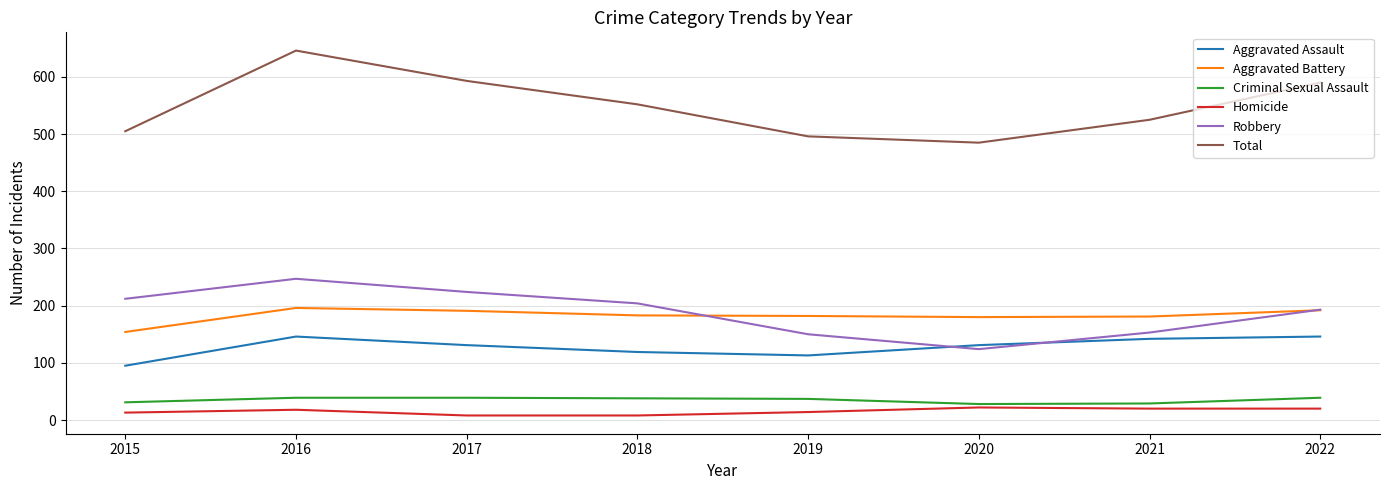

List the series in order of their peak value, highest first.

Total, Robbery, Aggravated Battery, Aggravated Assault, Criminal Sexual Assault, Homicide